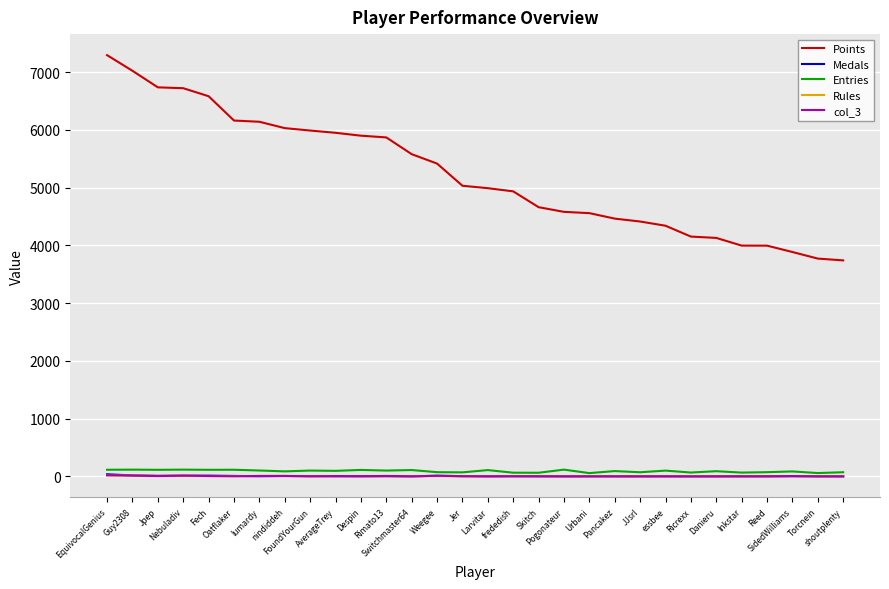

Which series has the largest range (max minus min)?

Points